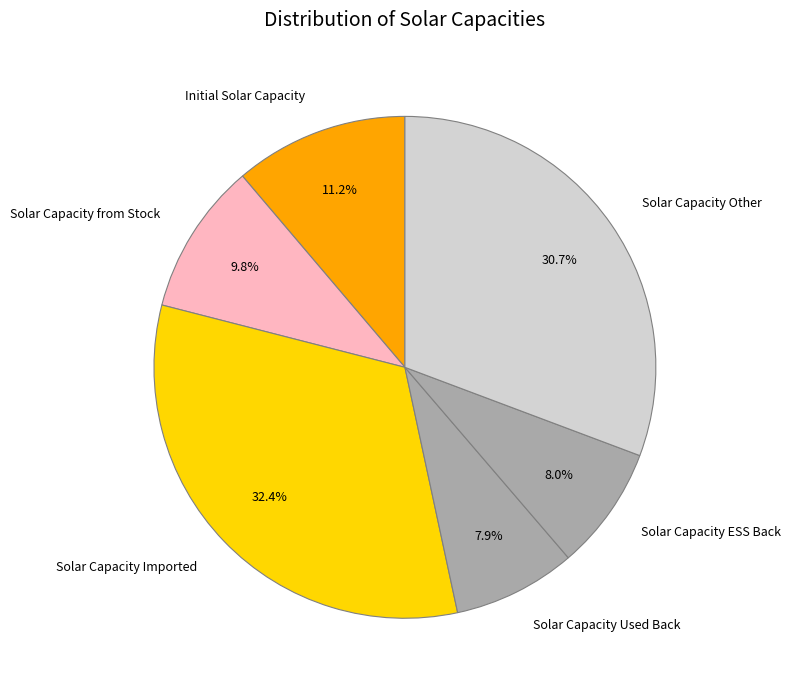

What is the largest slice in the pie chart?

Solar Capacity Imported